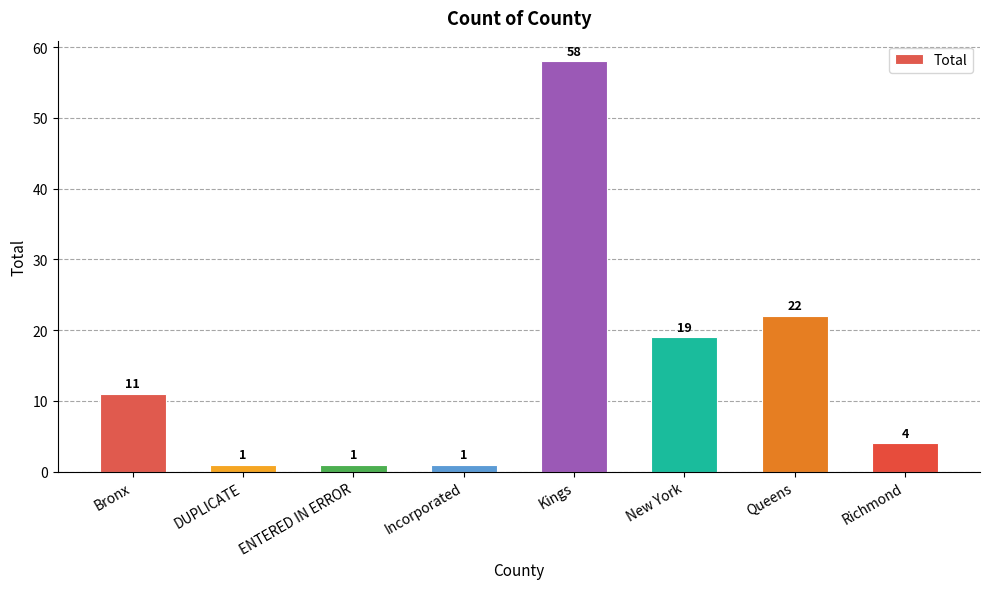

Are the bars horizontal?

No